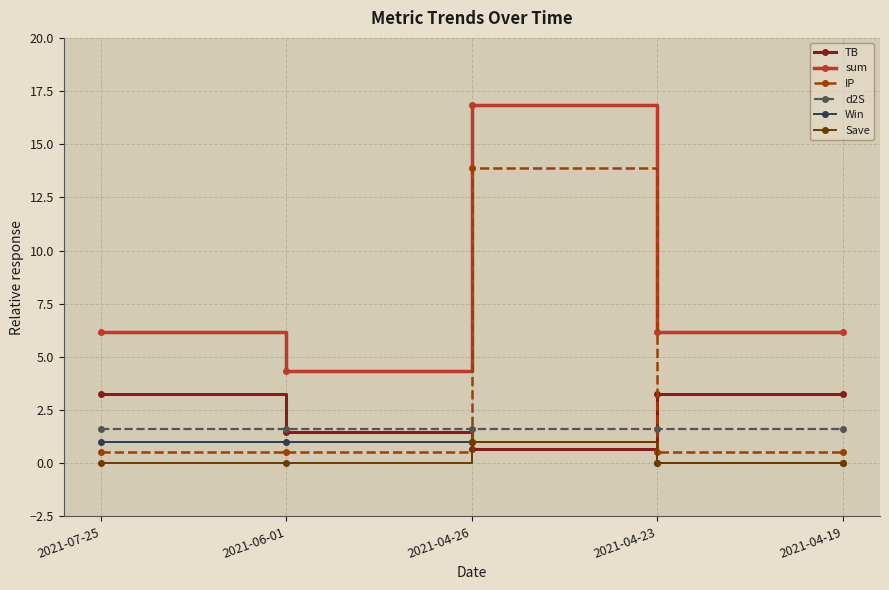

Reading right to left, extract all data points from this chart.

TB: 2021-04-19=3.3	2021-04-23=3.3	2021-04-26=0.7	2021-06-01=1.4	2021-07-25=3.3
sum: 2021-04-19=6.2	2021-04-23=6.2	2021-04-26=16.9	2021-06-01=4.3	2021-07-25=6.2
IP: 2021-04-19=0.5	2021-04-23=0.5	2021-04-26=13.9	2021-06-01=0.5	2021-07-25=0.5
d2S: 2021-04-19=1.6	2021-04-23=1.6	2021-04-26=1.6	2021-06-01=1.6	2021-07-25=1.6
Win: 2021-04-19=0.0	2021-04-23=0.0	2021-04-26=1.0	2021-06-01=1.0	2021-07-25=1.0
Save: 2021-04-19=0.0	2021-04-23=0.0	2021-04-26=1.0	2021-06-01=0.0	2021-07-25=0.0